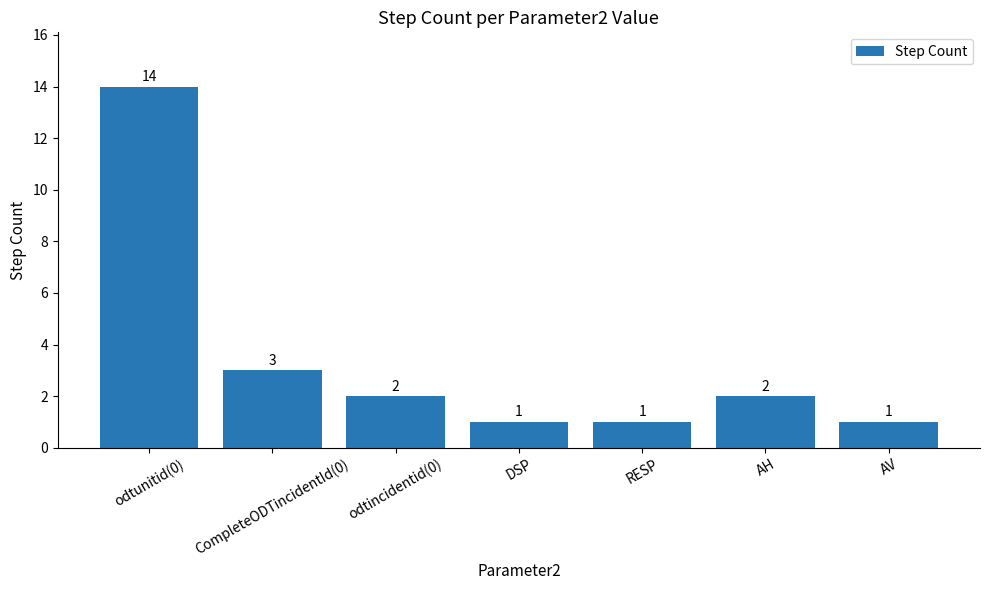

Which category has the highest value across all series?

odtunitid(0)